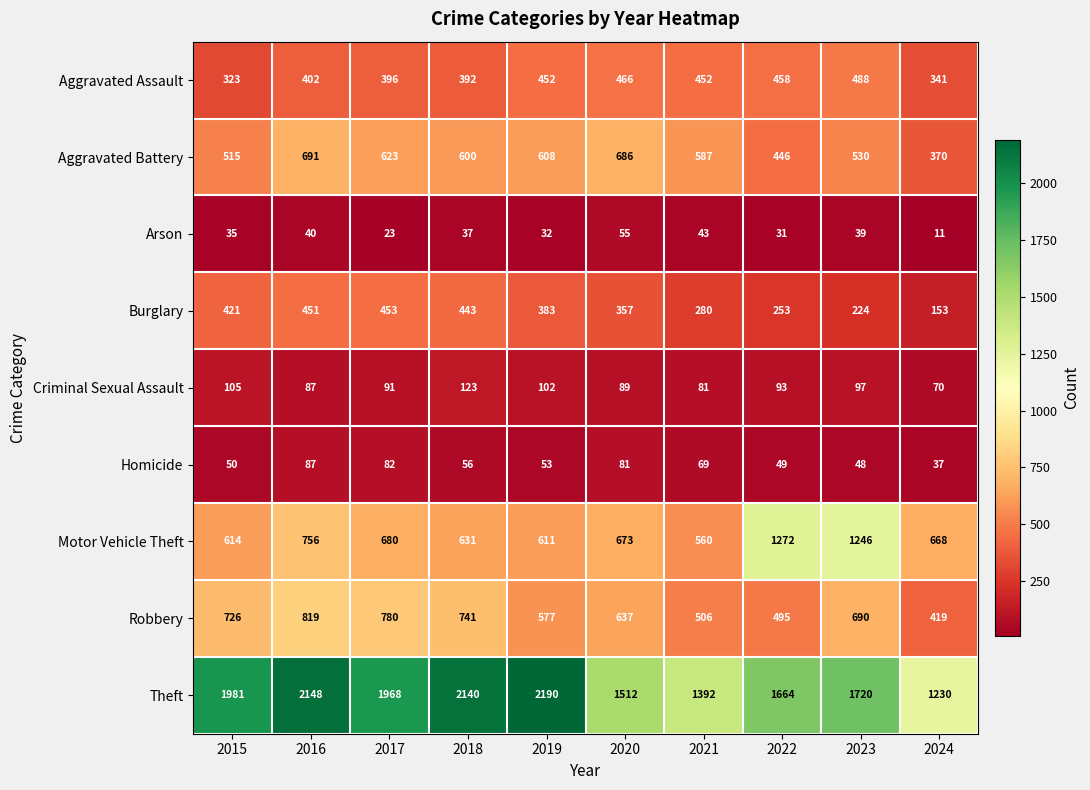

At 2023, list the series in order from largest to smallest.

Theft, Motor Vehicle Theft, Robbery, Aggravated Battery, Aggravated Assault, Burglary, Criminal Sexual Assault, Homicide, Arson